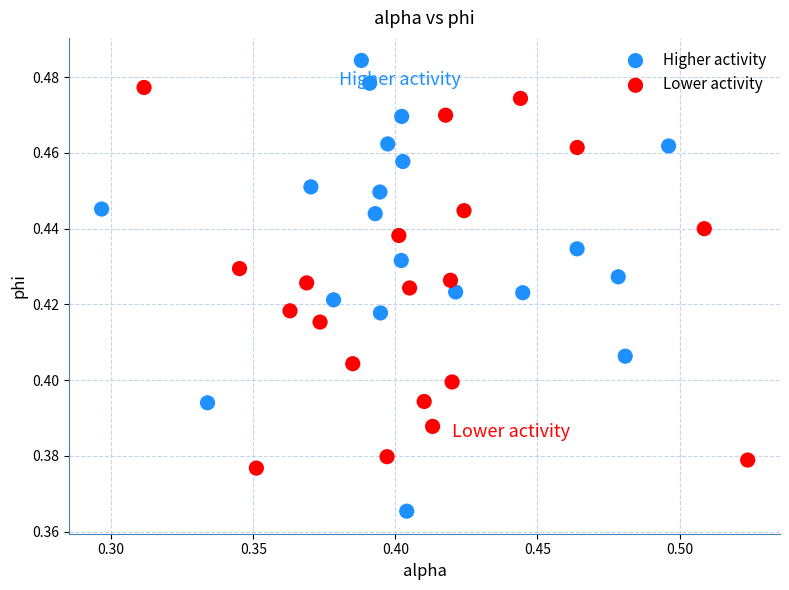

Which series contains the highest Y value?

Higher activity